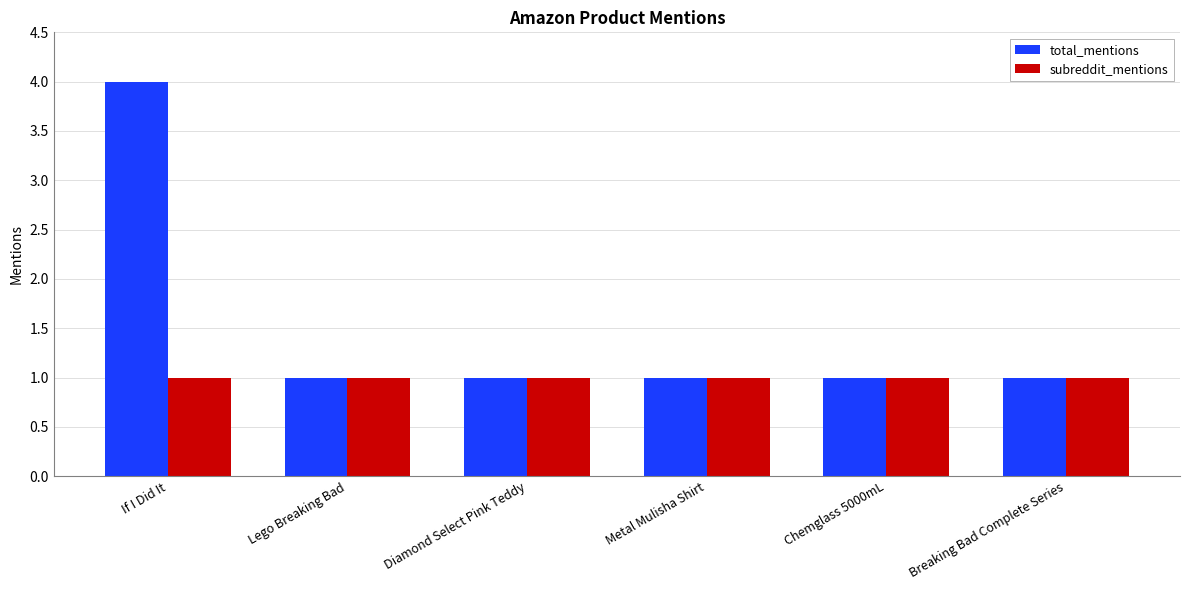

The value of subreddit_mentions at Breaking Bad Complete Series is 2. True or false?

False